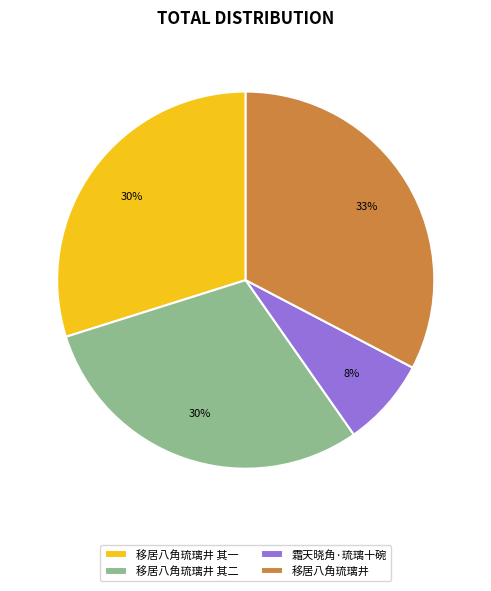

How many slices are in this pie chart?

4